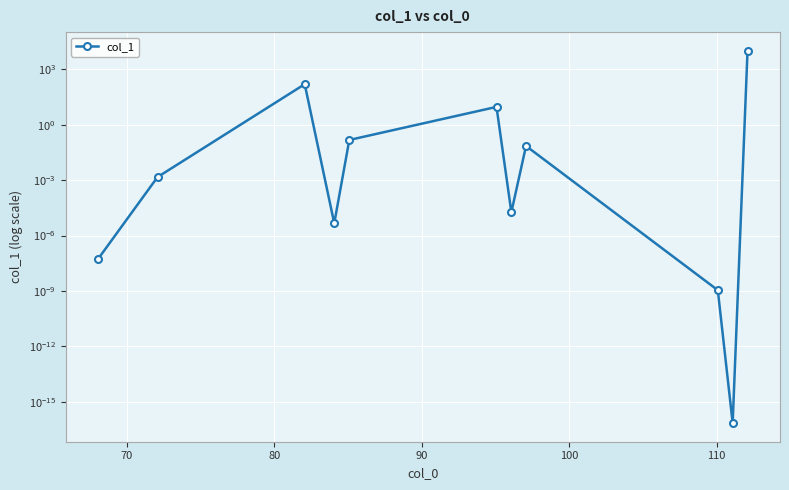

Reading left to right, what are all the values shown in this chart?

0.0	0.0	154.9	0.0	0.1	9.1	0.0	0.1	0.0	0.0	10000.0